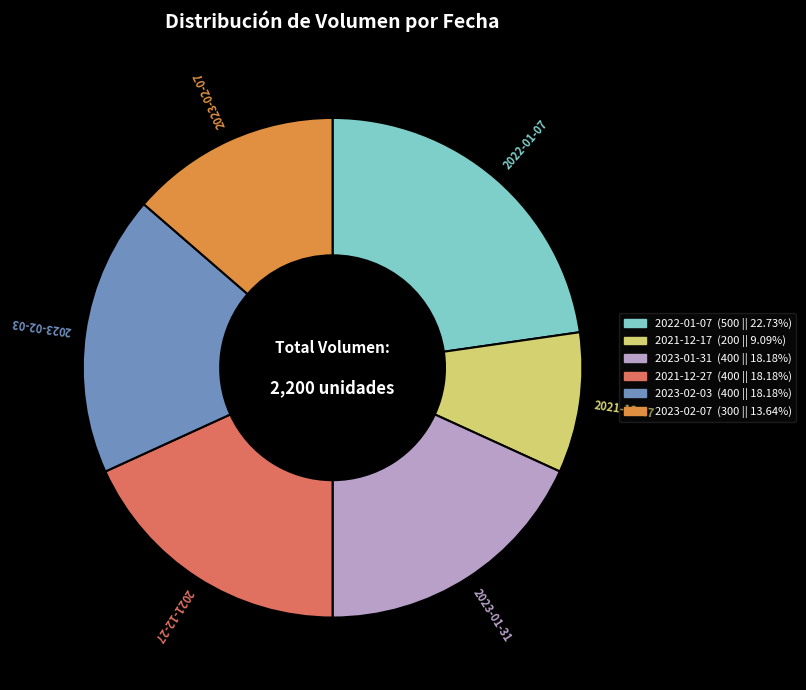

What is the ratio of the value at 2021-12-27 to the value at 2021-12-17?

2.0